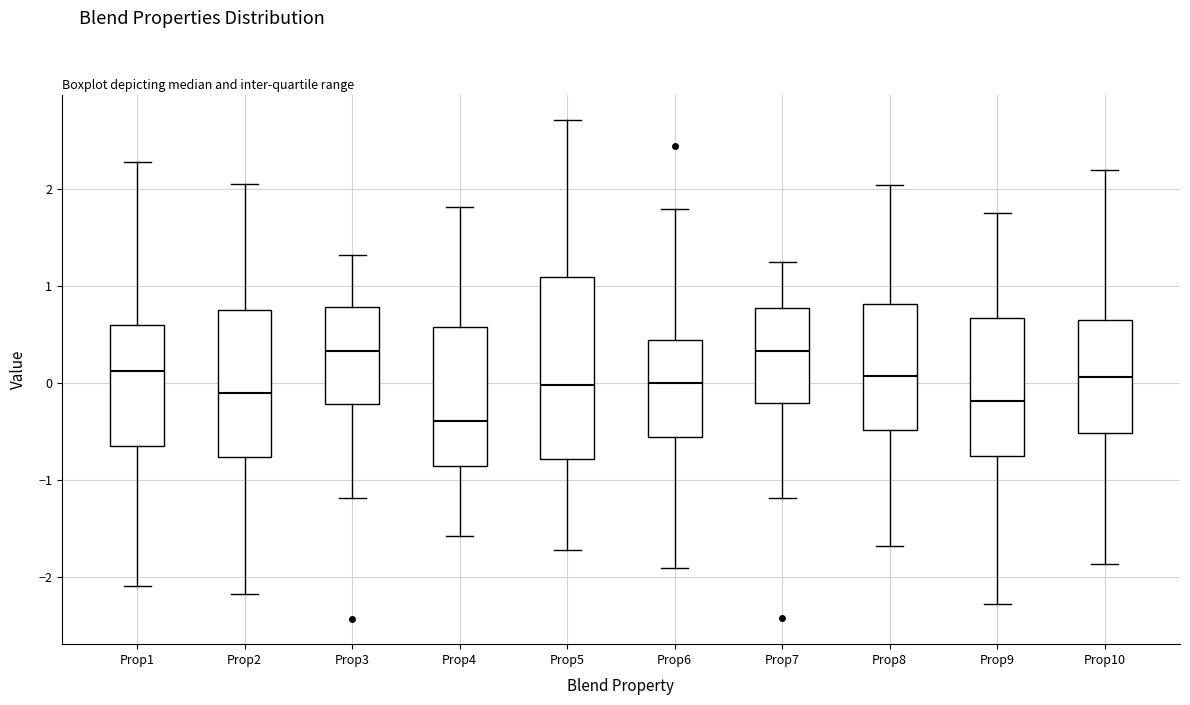

Where does the lower whisker of the box for Prop10 end on the y-axis? The values are not printed on the chart, so give them approximately, as read against the axis.

-1.9